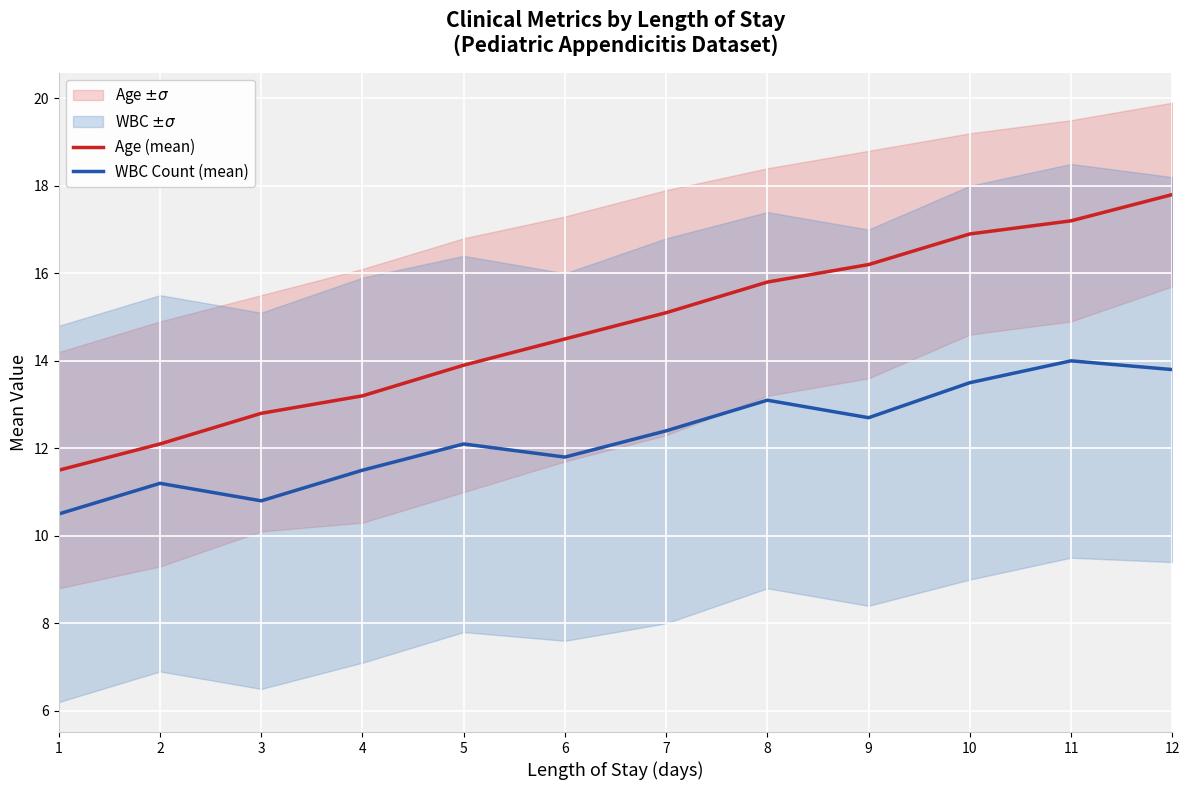

Rank the series by their maximum value, from highest to lowest.

Age (mean), WBC Count (mean)